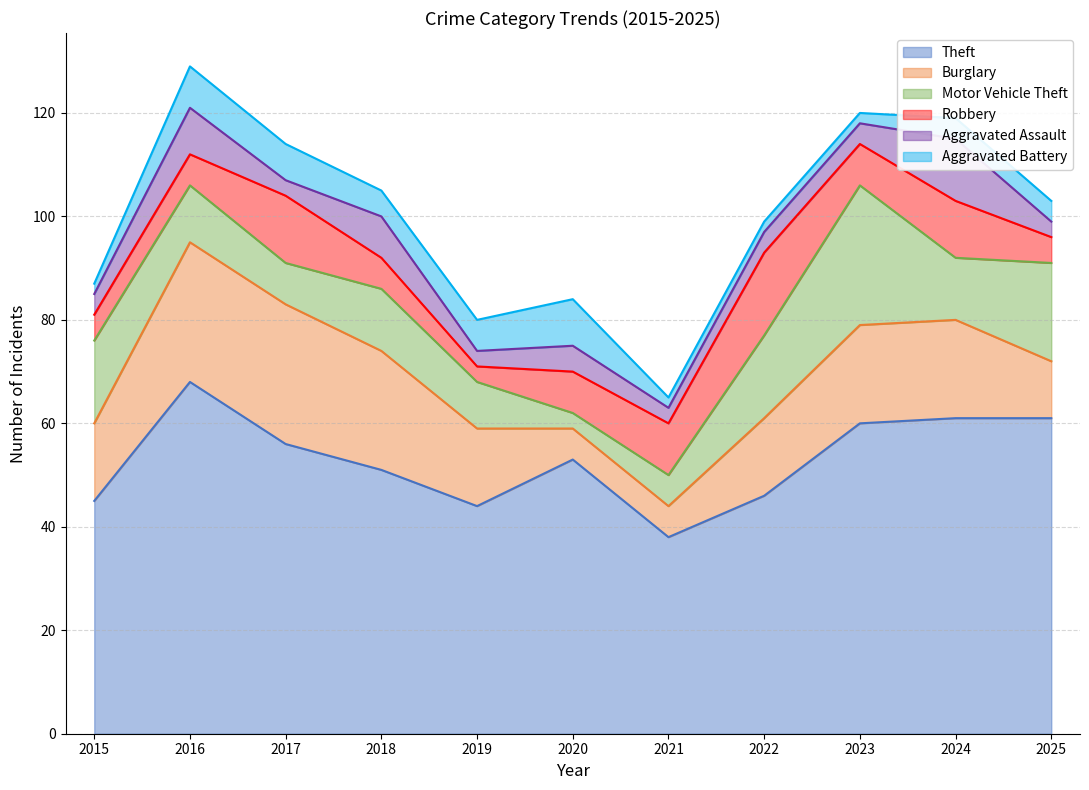

Is the value of Burglary at 2023 greater than the value of Theft at 2017?

No